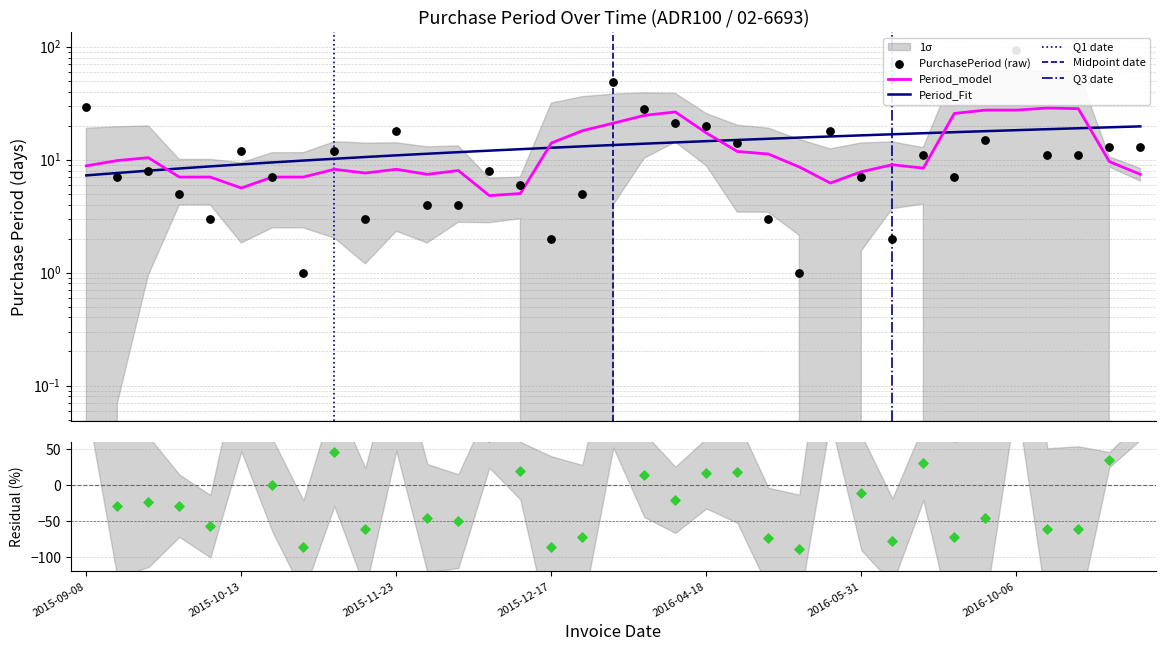

Approximately how many times larger is the value at 2016-05-24 compared to 2016-04-18?

0.9